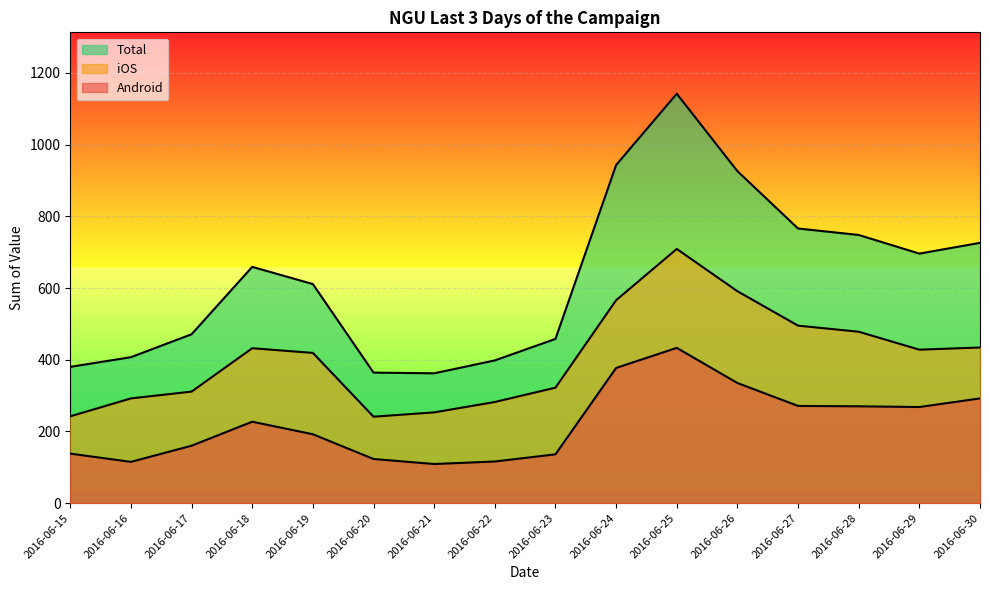

How many lines are shown in the chart?

3